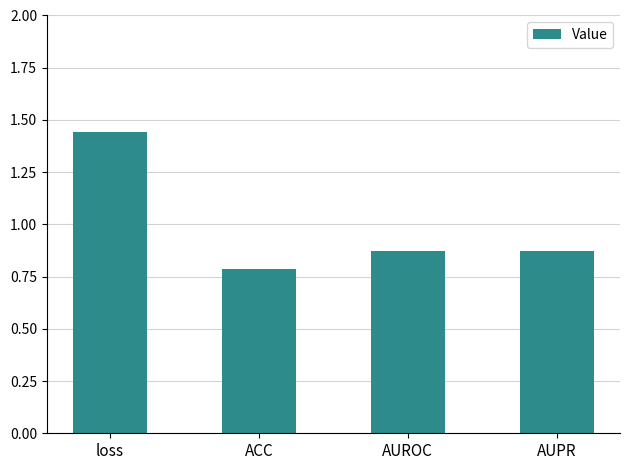

What is the difference between the values at loss and AUPR?

0.6